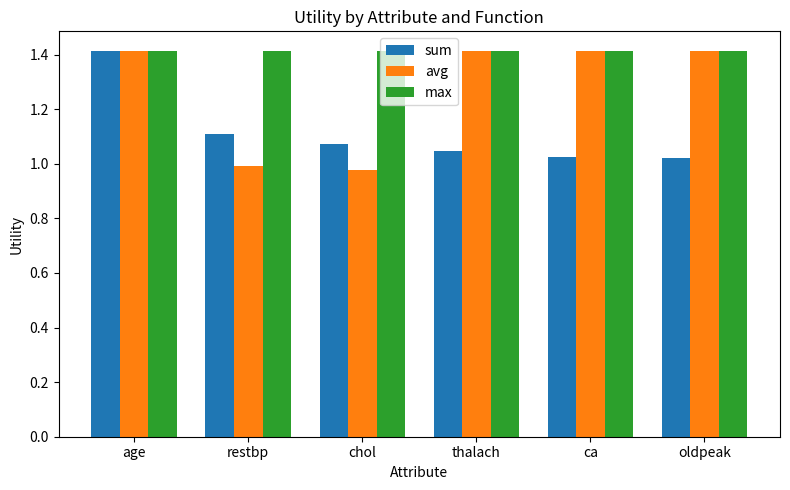

What is the total value across all series at oldpeak?

3.8